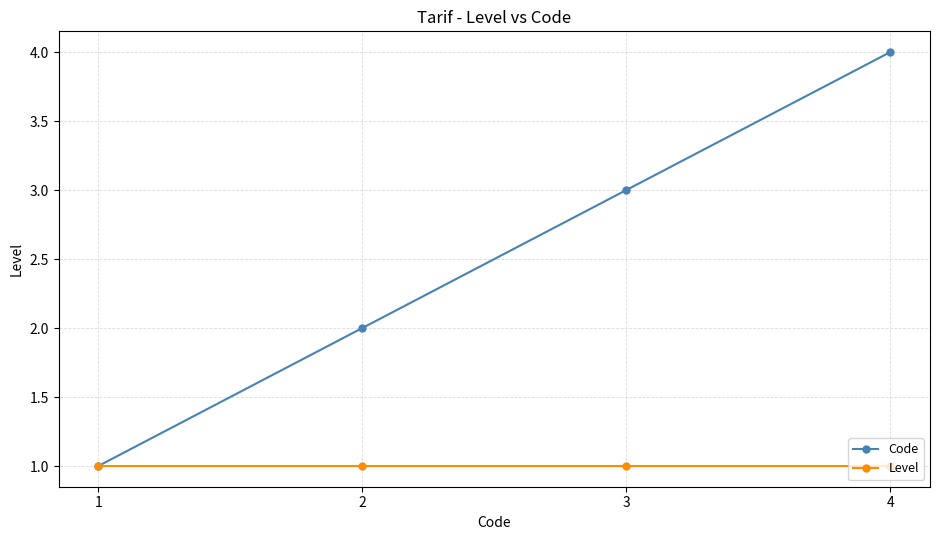

What is the value of the Code point at the 4th from the left?

4